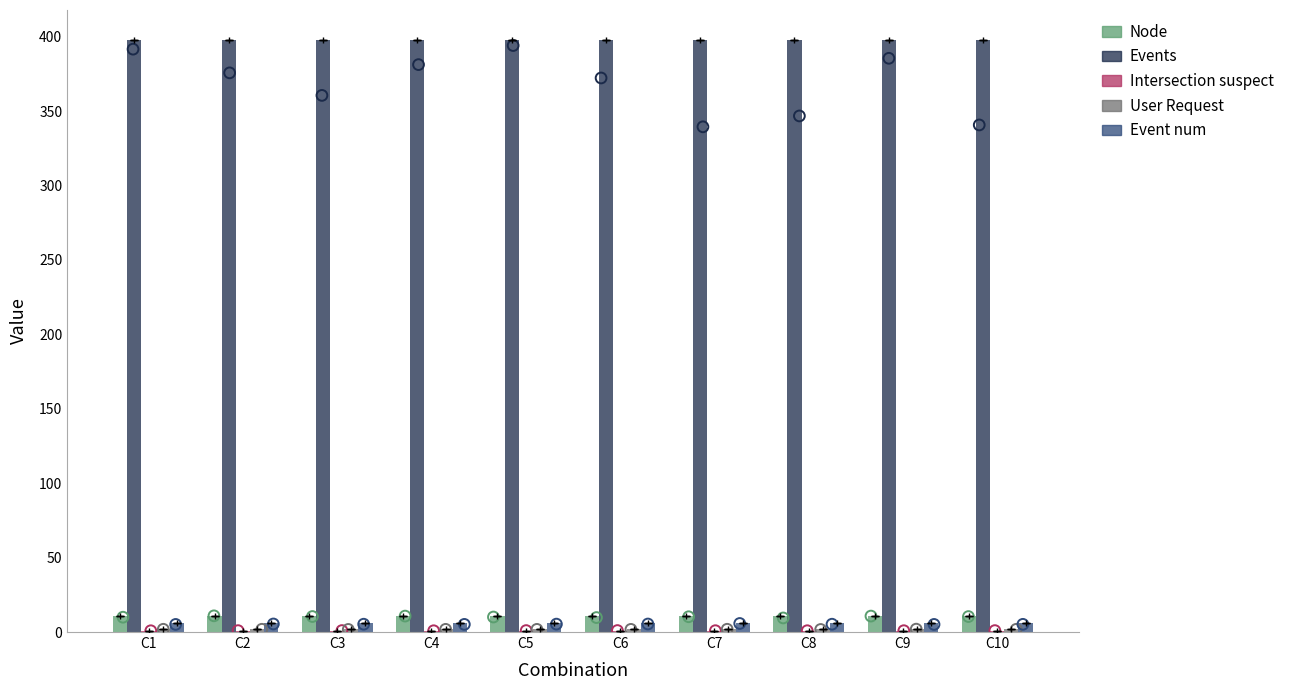

What are all the series names shown in the legend?

Node, Events, Intersection suspect, User Request, Event num